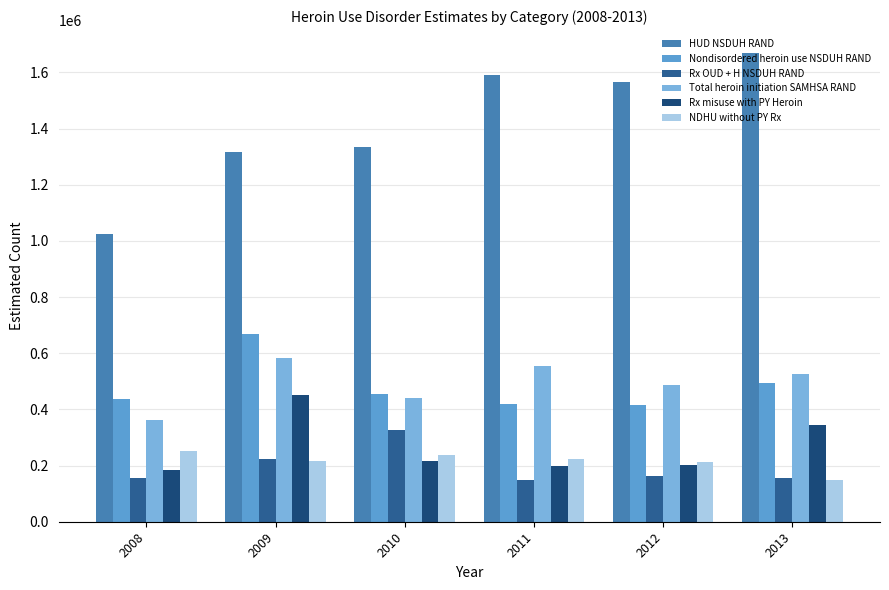

Where does the Total heroin initiation SAMHSA RAND series first go above 525793?

2009